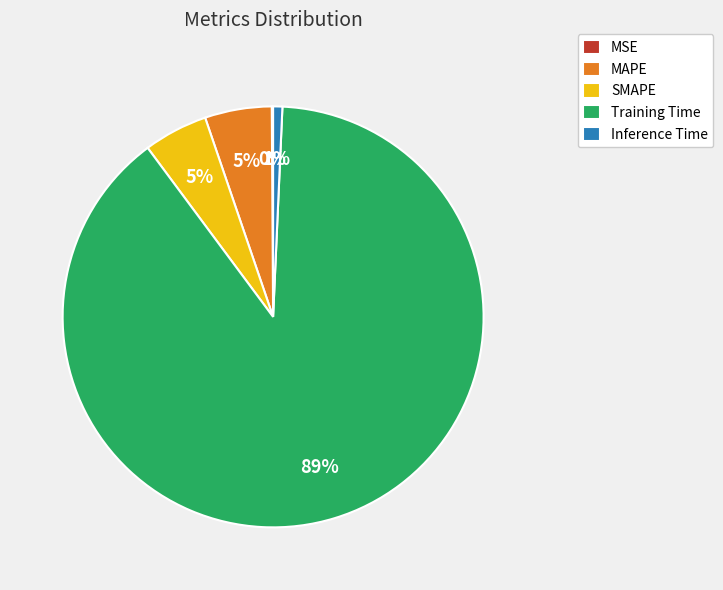

True or false: SMAPE accounts for 16% of the total.

False